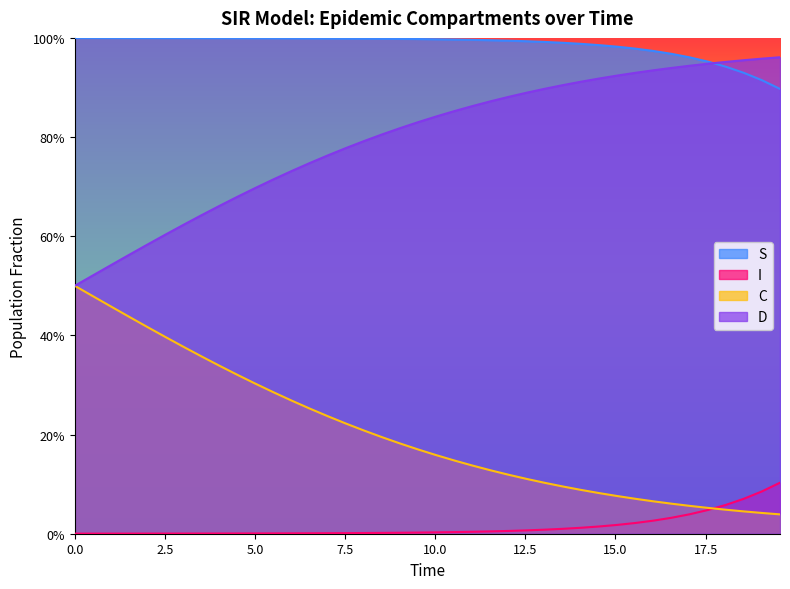

Which series has the largest total across all categories?

S